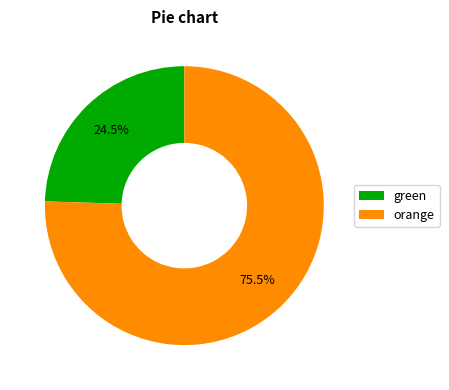

What is the total percentage of orange and green?

100.0%